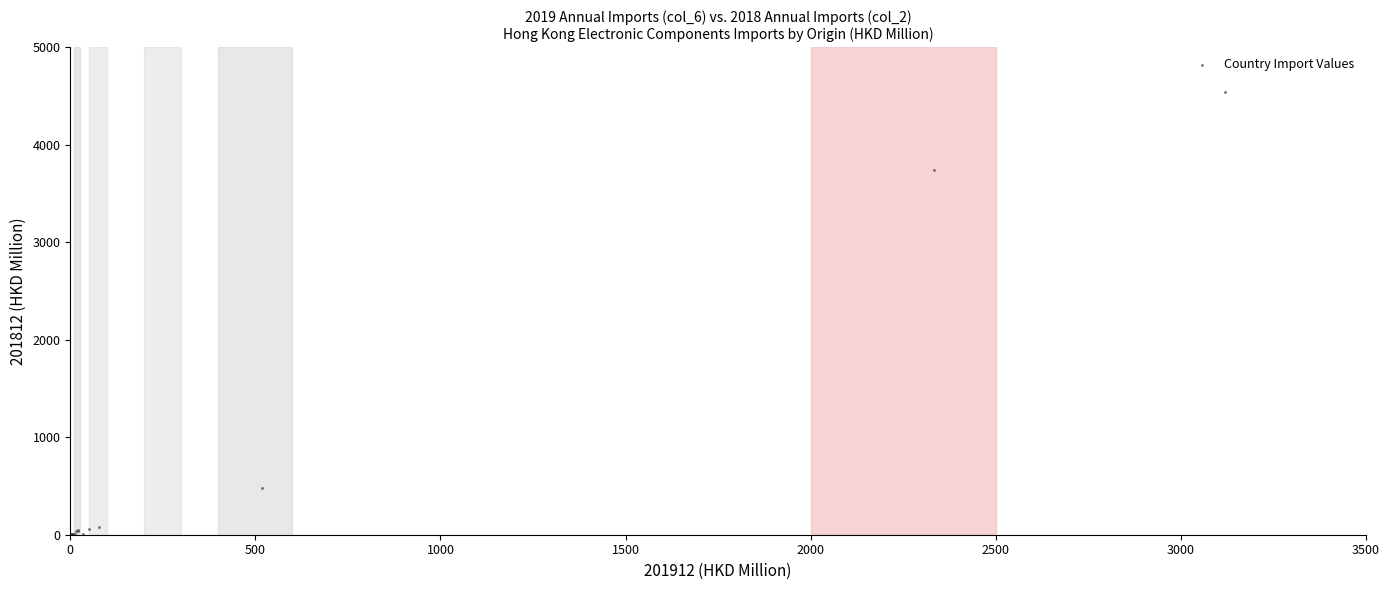

What Y value in the scatter plot is closest to 2271?

3740.7